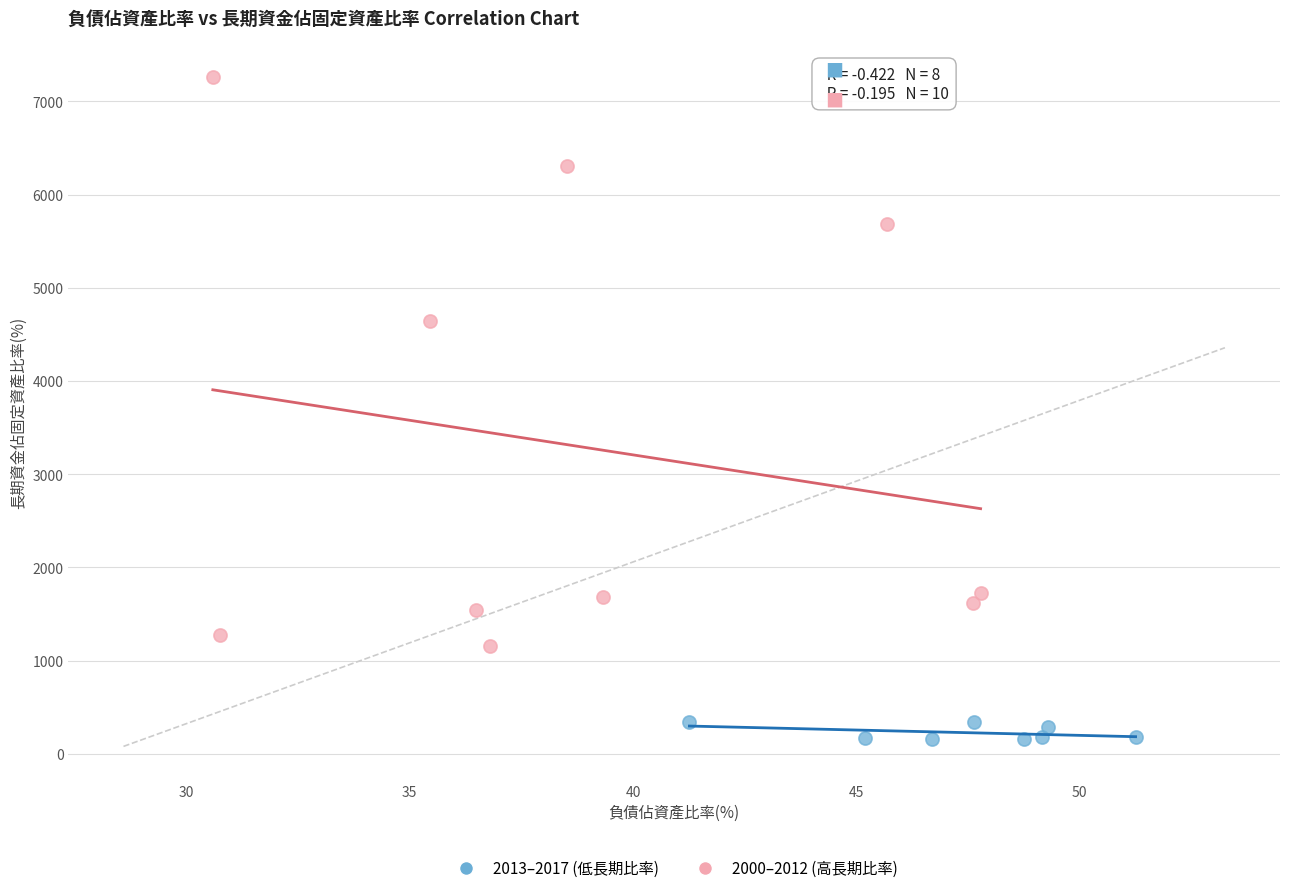

Which series contains the highest Y value?

2000–2012 (高長期比率)